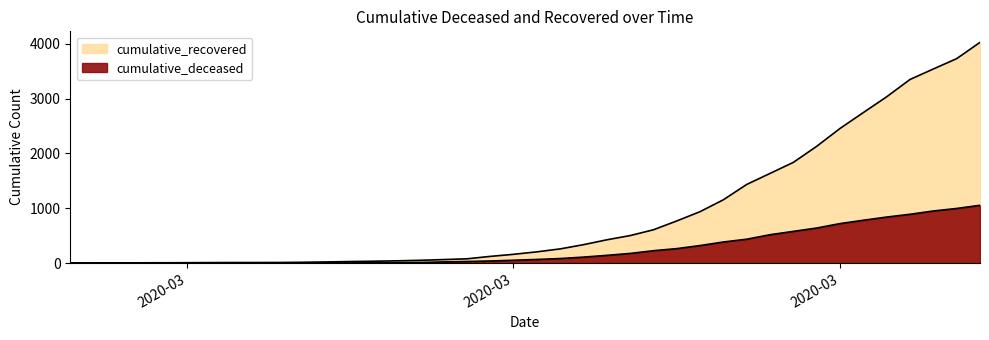

At 2020-03-02, list the series in order from largest to smallest.

cumulative_recovered, cumulative_deceased